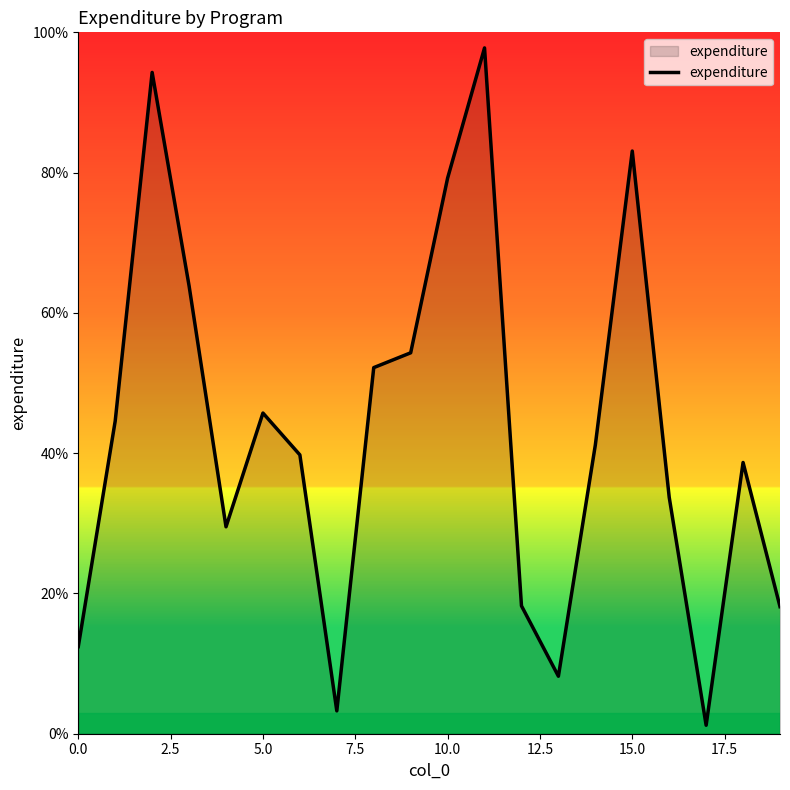

What is the difference between the maximum and minimum values?

96.6